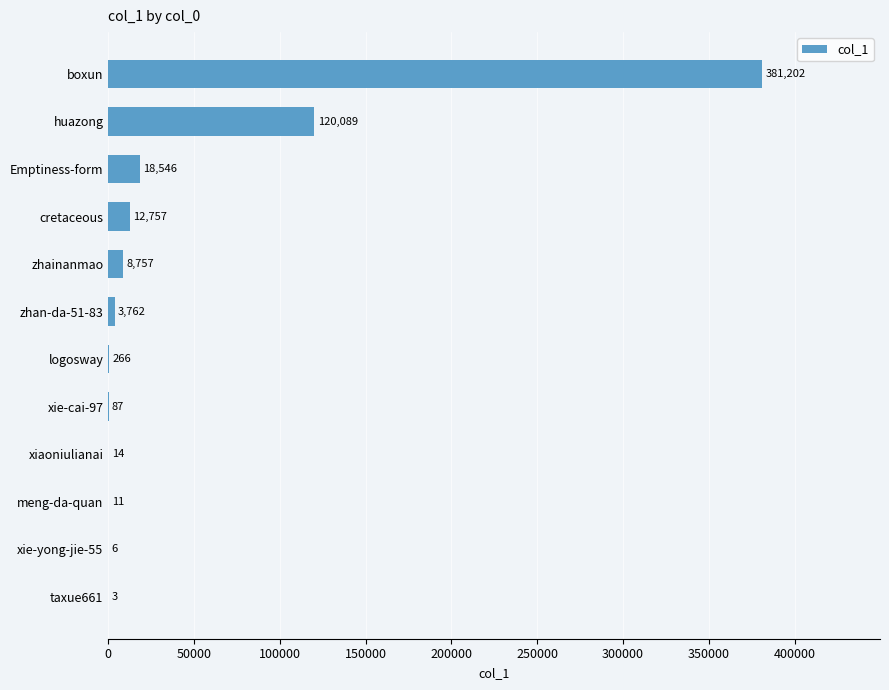

Reading bottom to top, what are all the values shown in this chart?

taxue661=3	xie-yong-jie-55=6	meng-da-quan=11	xiaoniulianai=14	xie-cai-97=87	logosway=266	zhan-da-51-83=3762	zhainanmao=8757	cretaceous=12757	Emptiness-form=18546	huazong=120089	boxun=381202